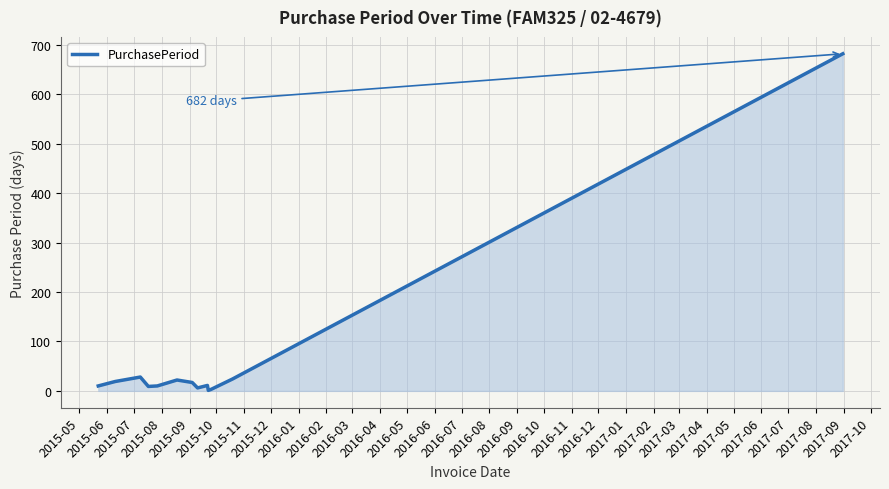

What is the maximum value shown in the chart?

682